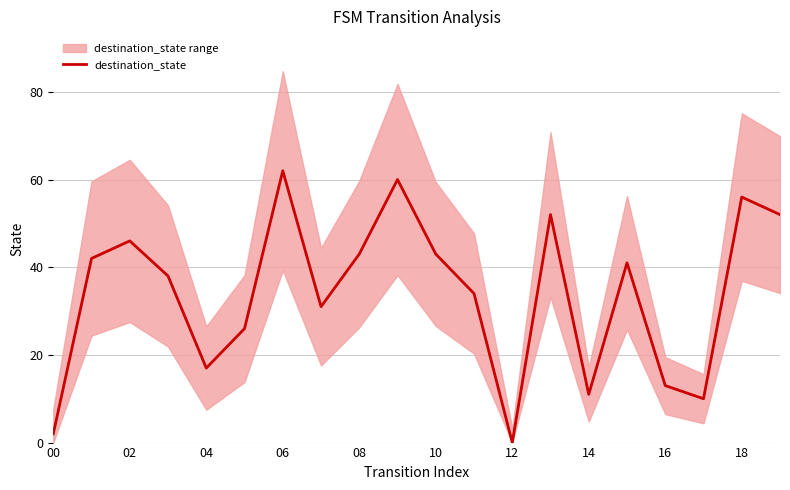

What is the difference between the second highest and second lowest values?

58